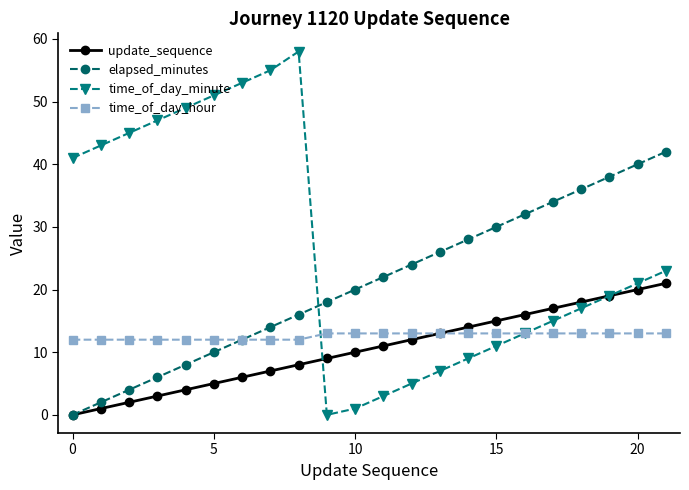

Which series ends up on top after the final intersection of time_of_day_minute and elapsed_minutes?

elapsed_minutes